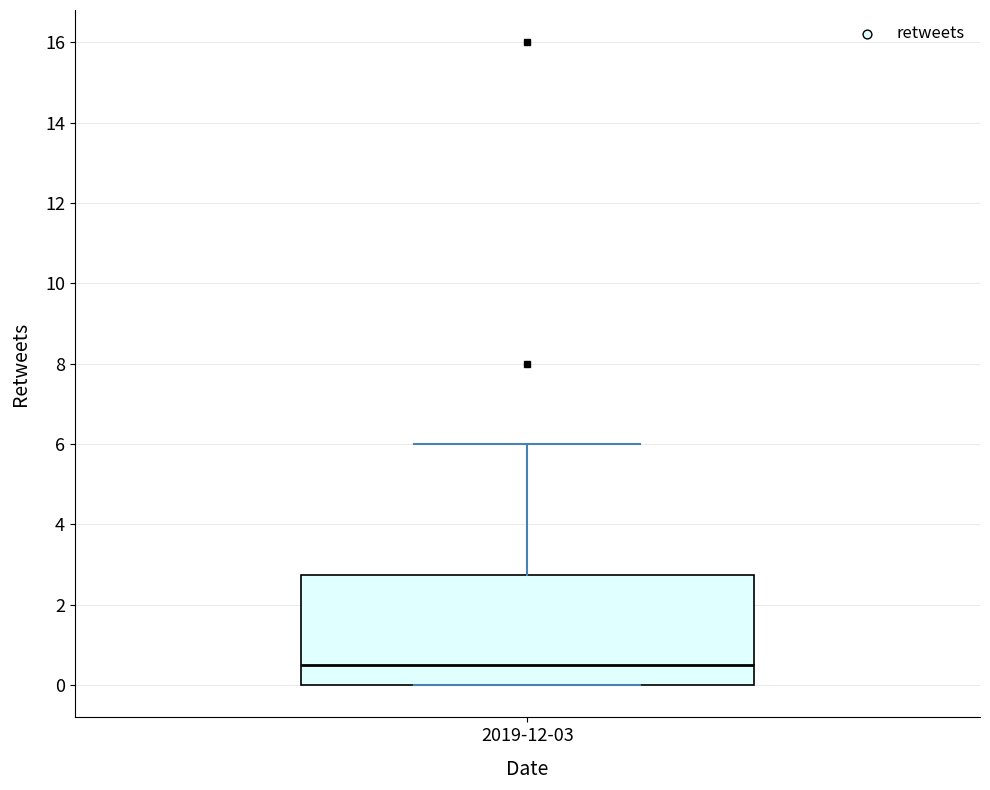

Read this box plot against the y-axis: the position of the median line, the range covered by the box, and the ends of both whiskers. The values are not printed on the chart, so give them approximately, as read against the axis.

median 0.6, box 0.0 to 2.8, whiskers 0.0 to 6.0